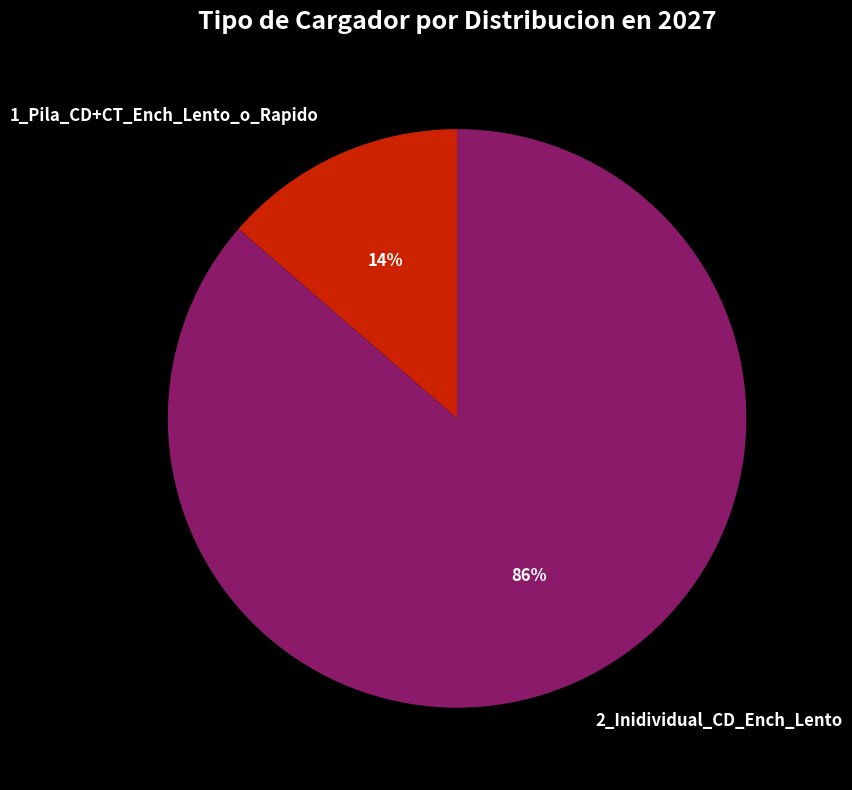

What percentage is the 2_Inidividual_CD_Ench_Lento slice, to the nearest percent?

86%